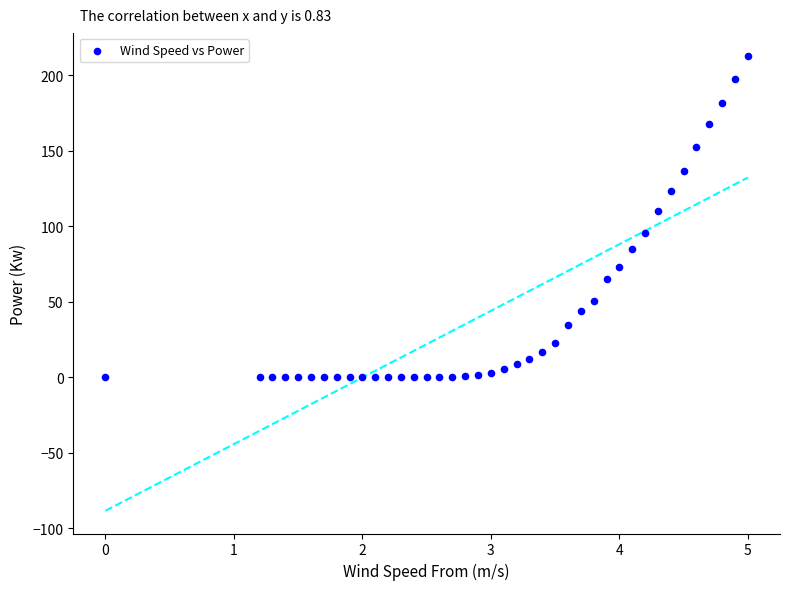

What is the range of Y values (max minus min)?

212.8